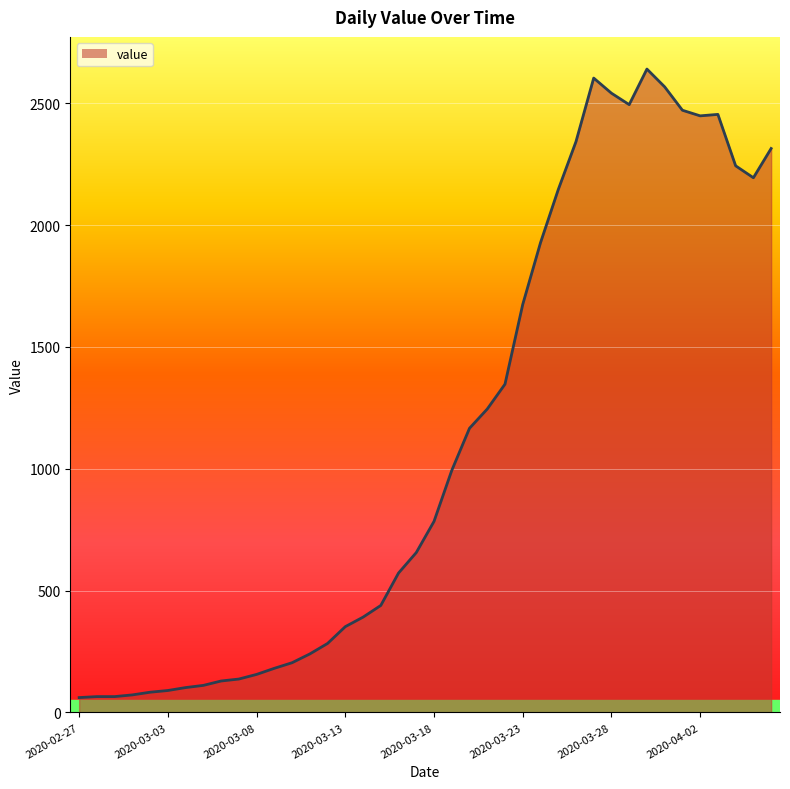

What is the maximum value shown in the chart?

2640